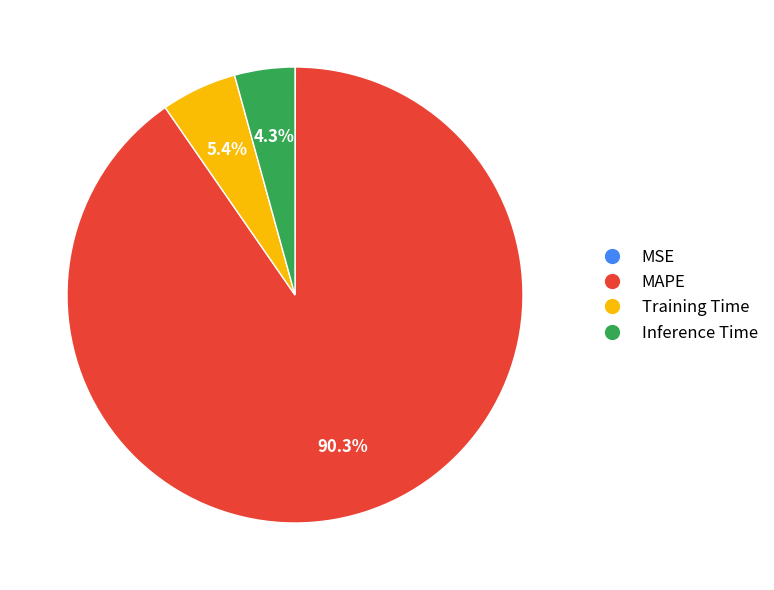

True or false: Inference Time accounts for 4% of the total.

True